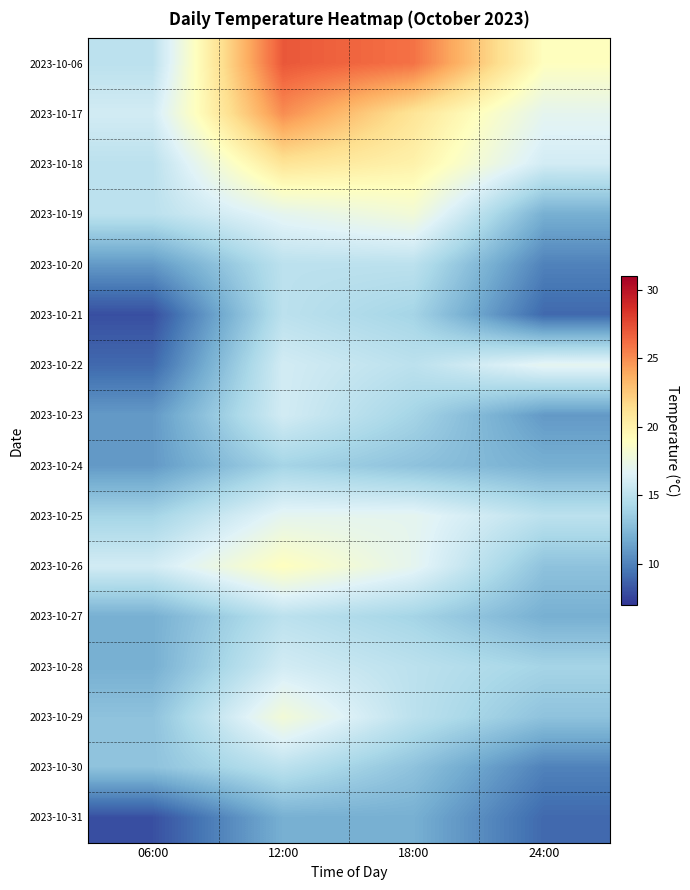

Which series has the largest range (max minus min)?

2023-10-06